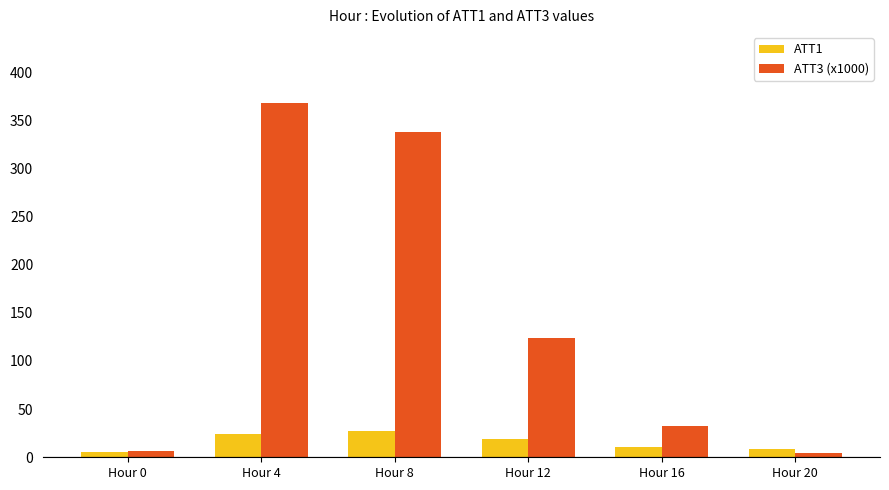

What is the difference between the maximum and minimum values in the ATT3 (x1000) series?

363.2